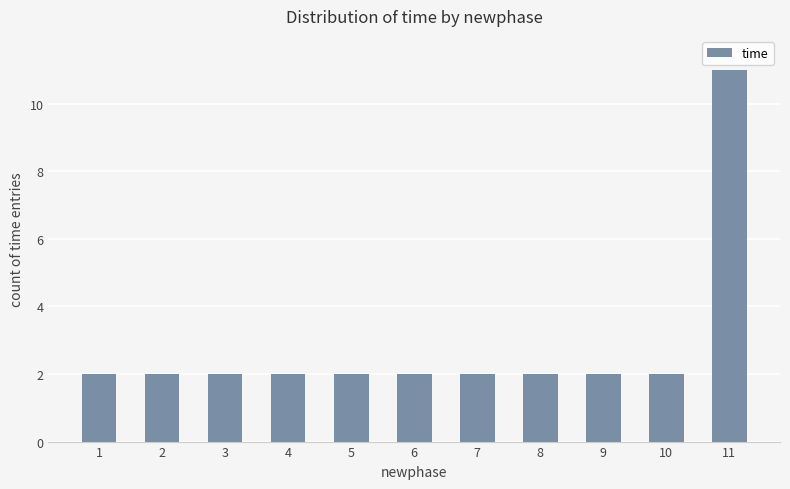

What is the greatest value displayed?

11